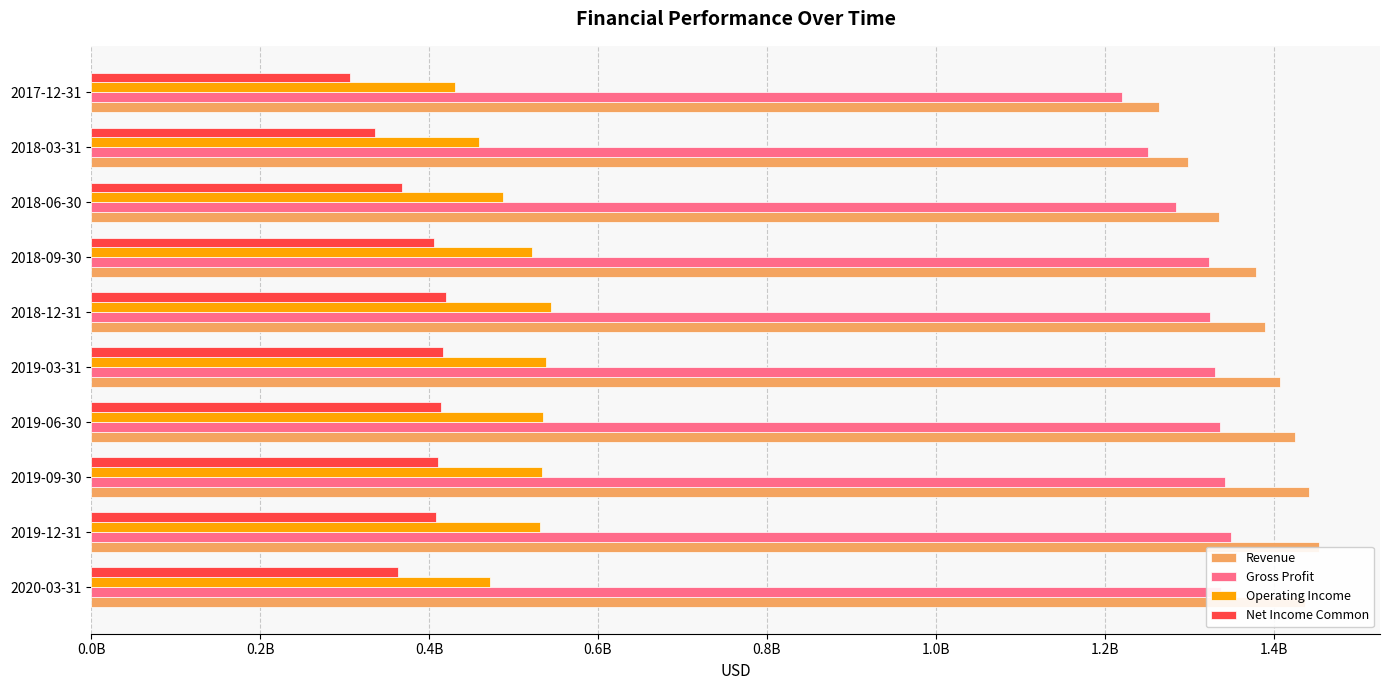

Does the chart contain stacked bars?

No